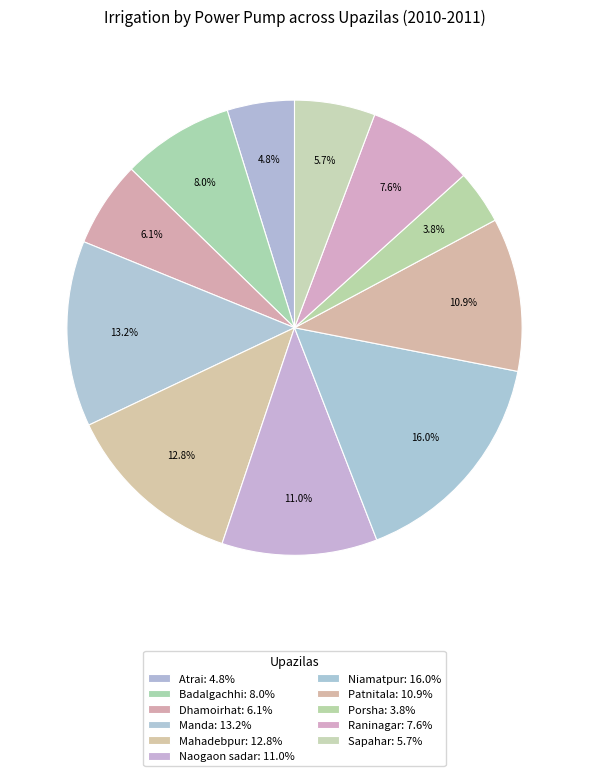

To the nearest percent, what percentage of the pie is Mahadebpur?

13%